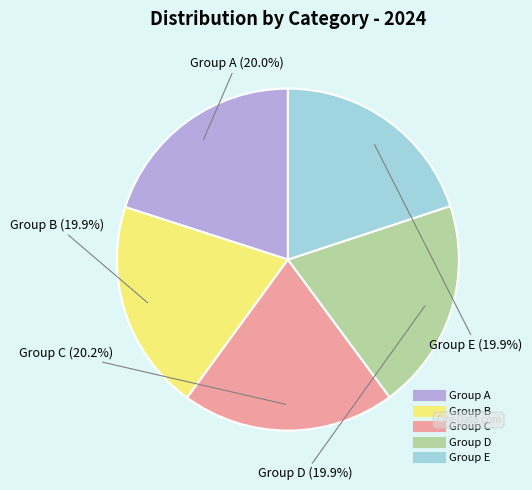

Does any single category account for the majority?

No